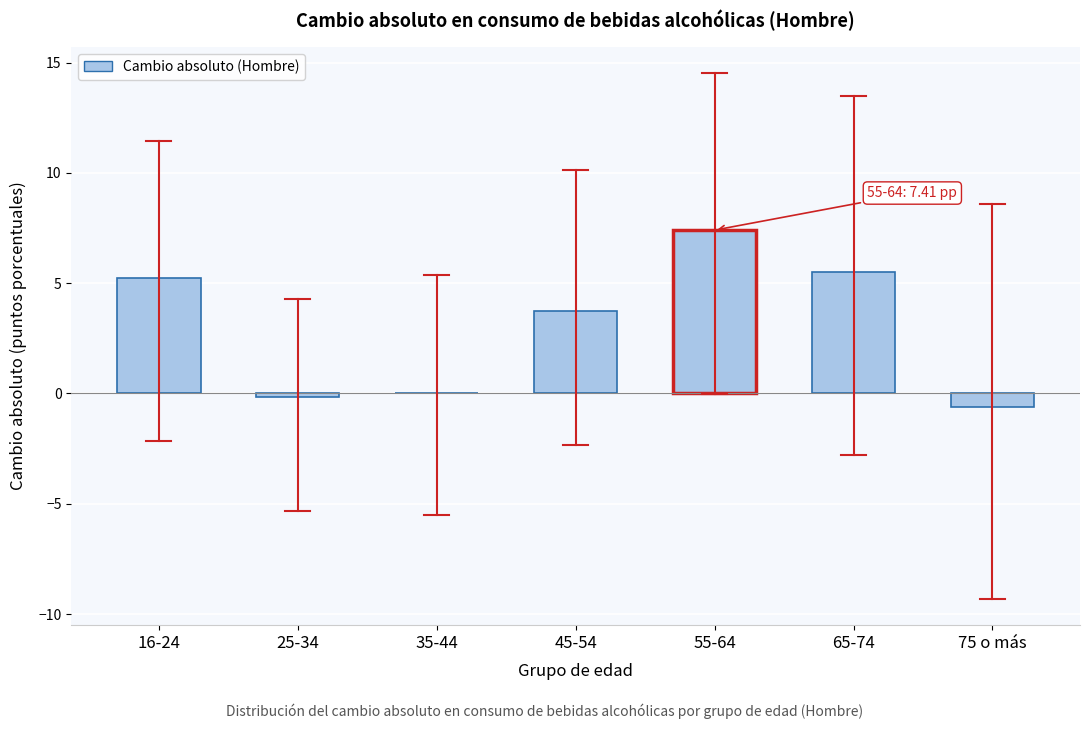

What is the change in value from 45-54 to 75 o más?

-4.3